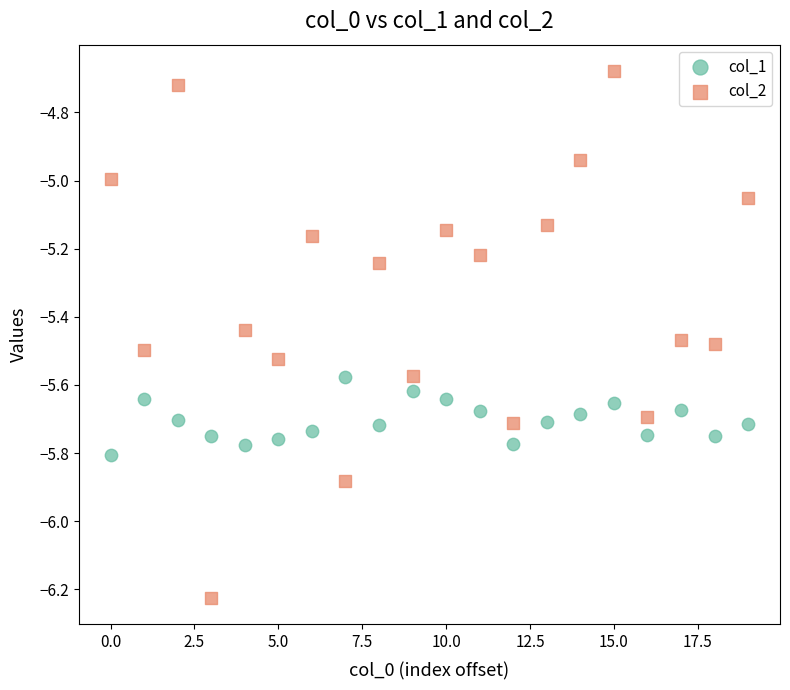

Which series contains the highest Y value?

col_2